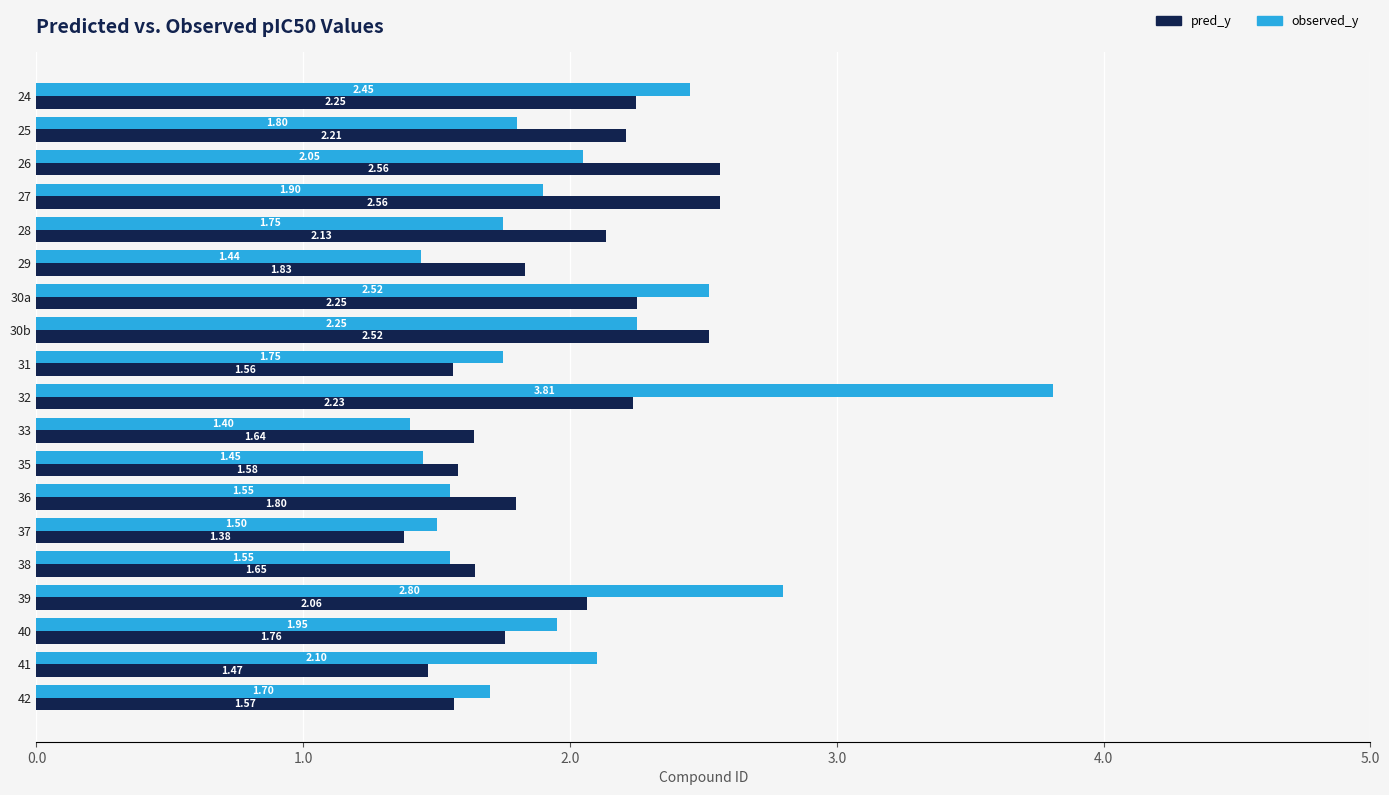

How many categories are shown in the chart?

19